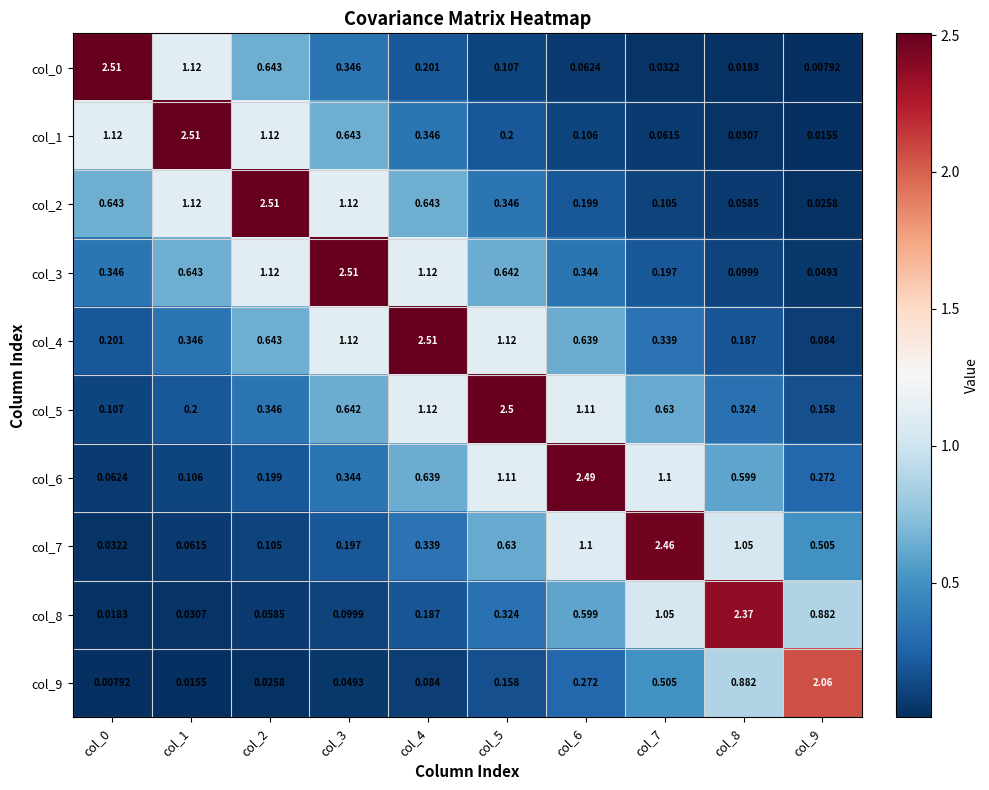

The col_9 series shows 2.1 at col_9. True or false?

True